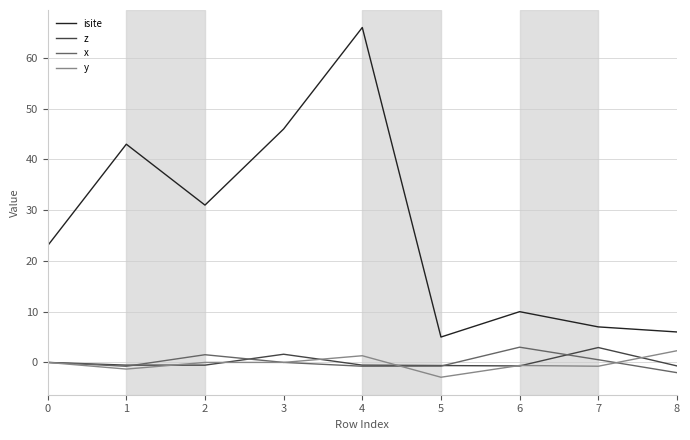

True or false: y has a value of -5.2 at 5.

False